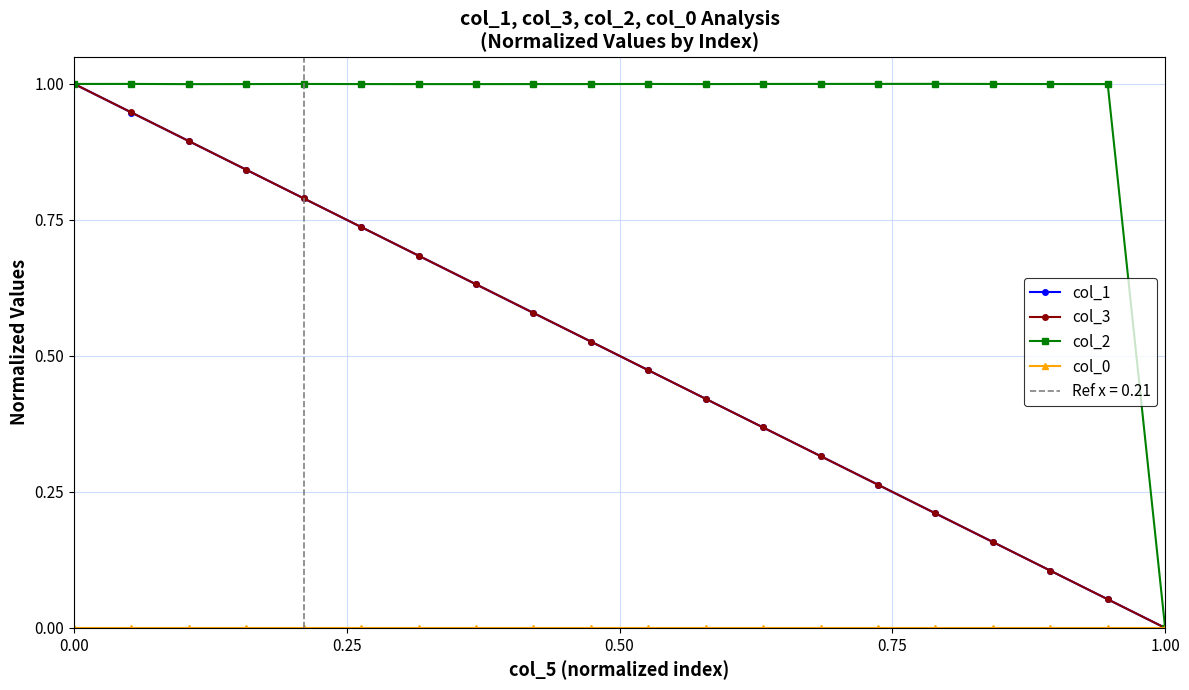

True or false: col_3 has more than 0 points higher than both neighbors.

False